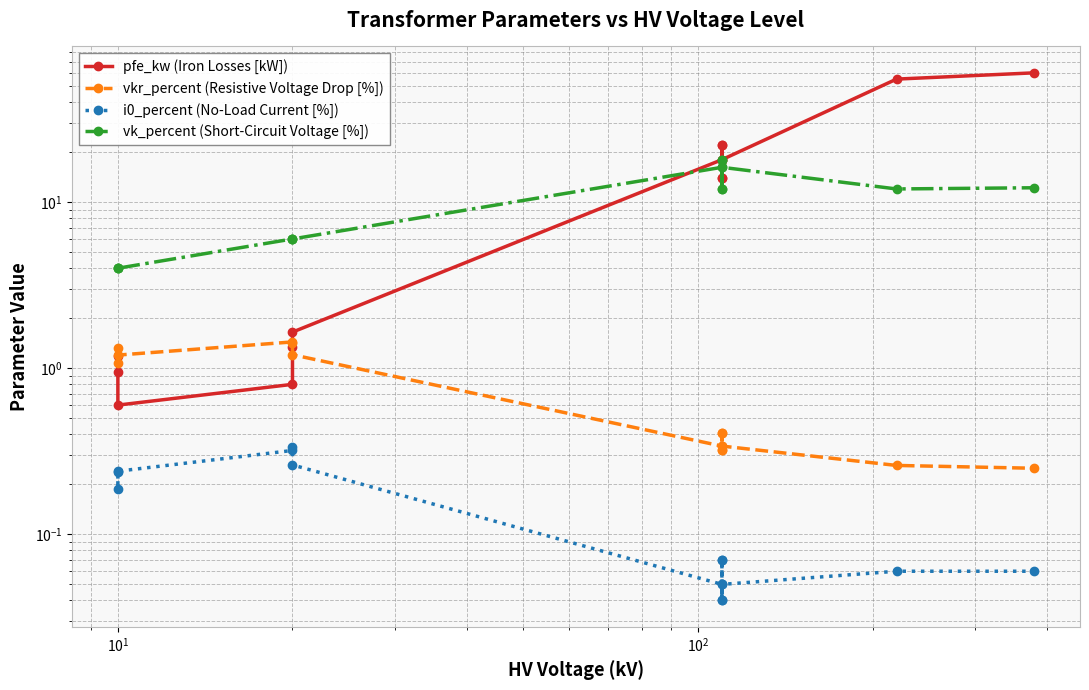

Which series has the largest total across all categories?

pfe_kw (Iron Losses [kW])